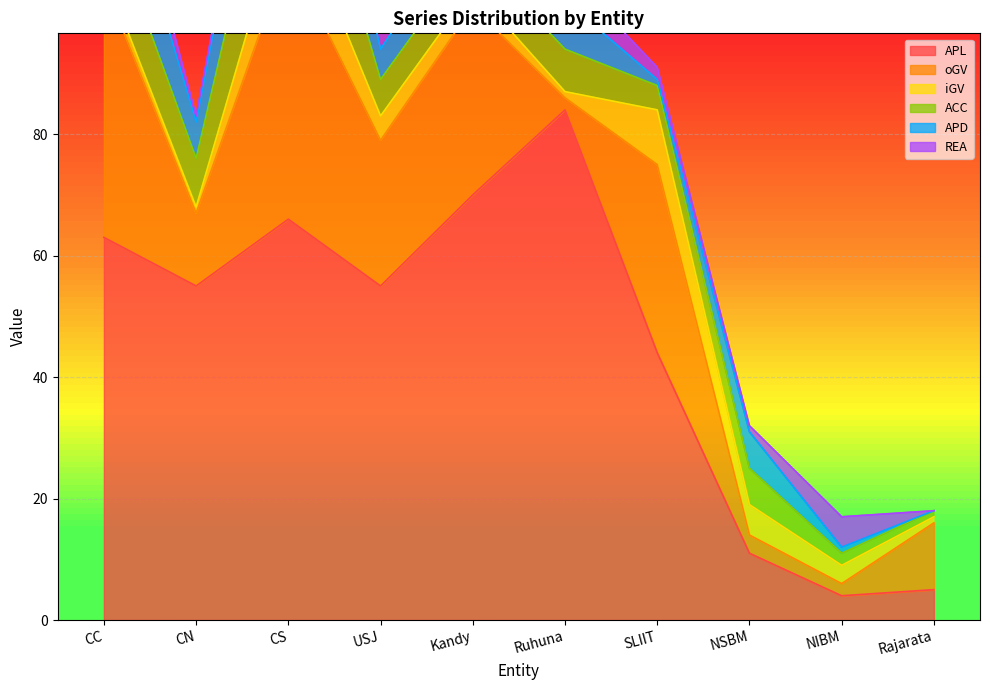

How many interior local valleys does the iGV series have?

2